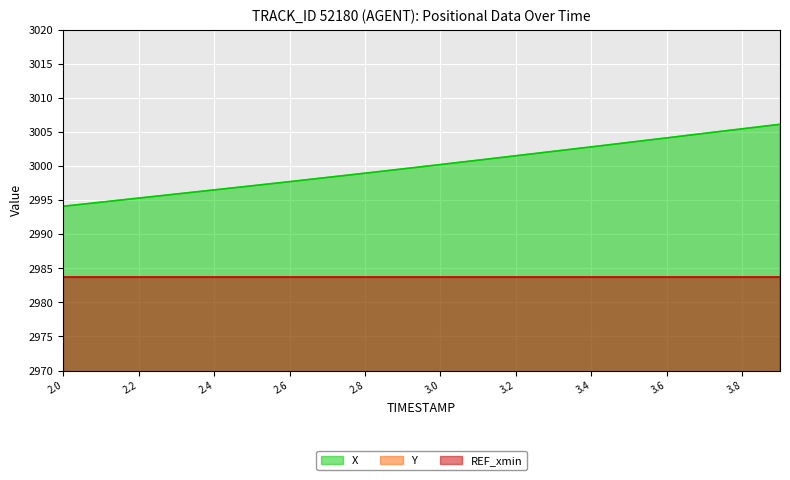

Which series has the largest range (max minus min)?

X